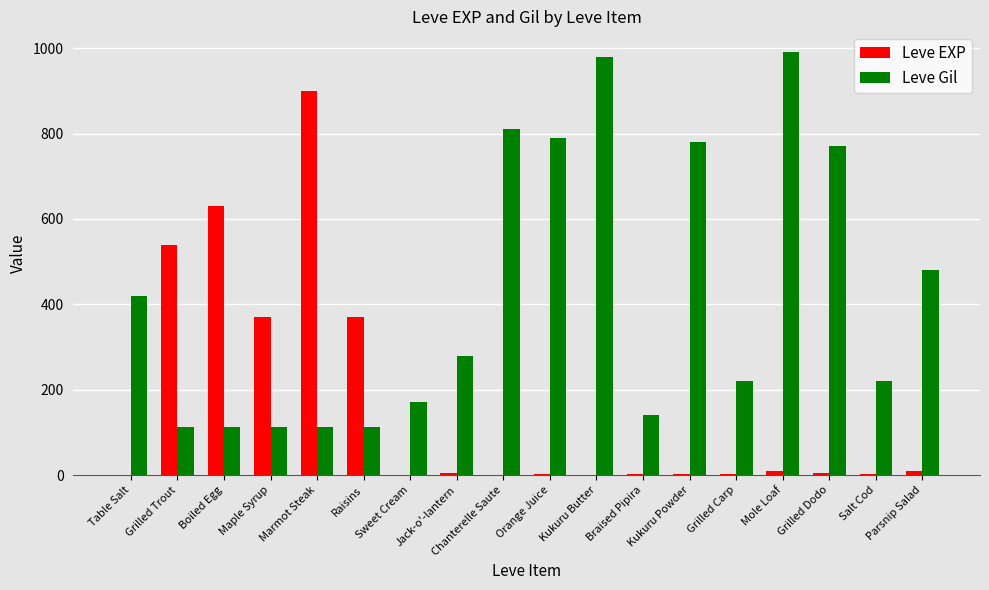

What is the spread (max minus min) of values at Raisins?

258